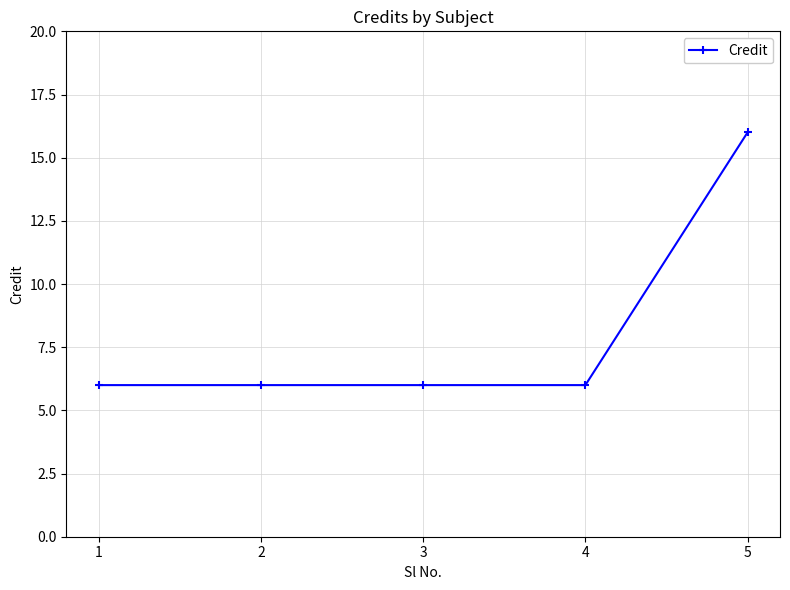

What is the difference between the values at 5 and 1?

10